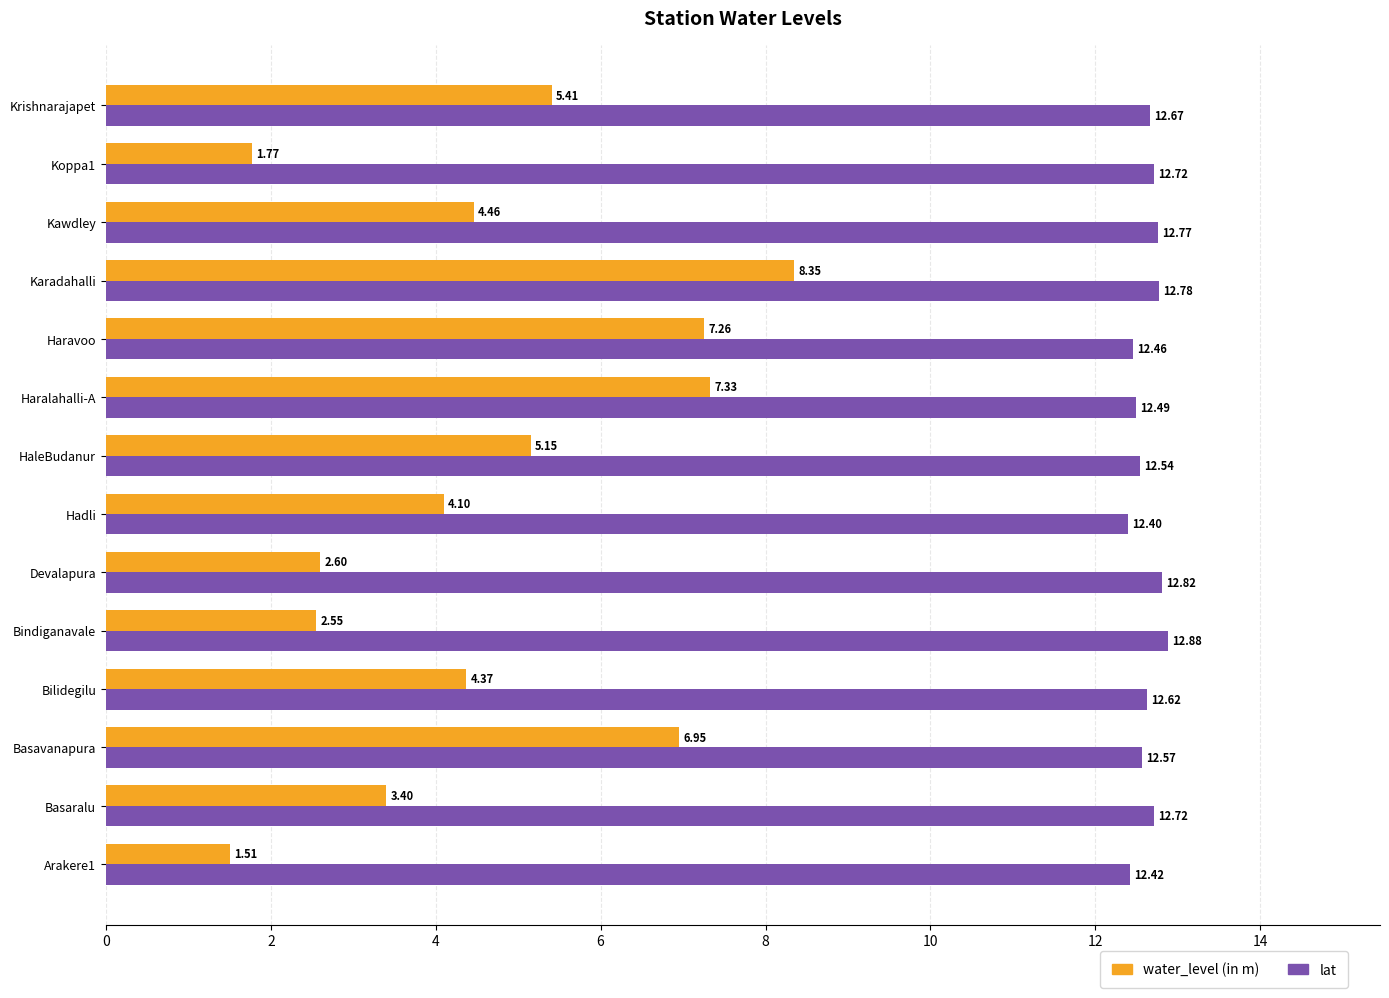

Which category has the highest value in the water_level (in m) series?

Karadahalli